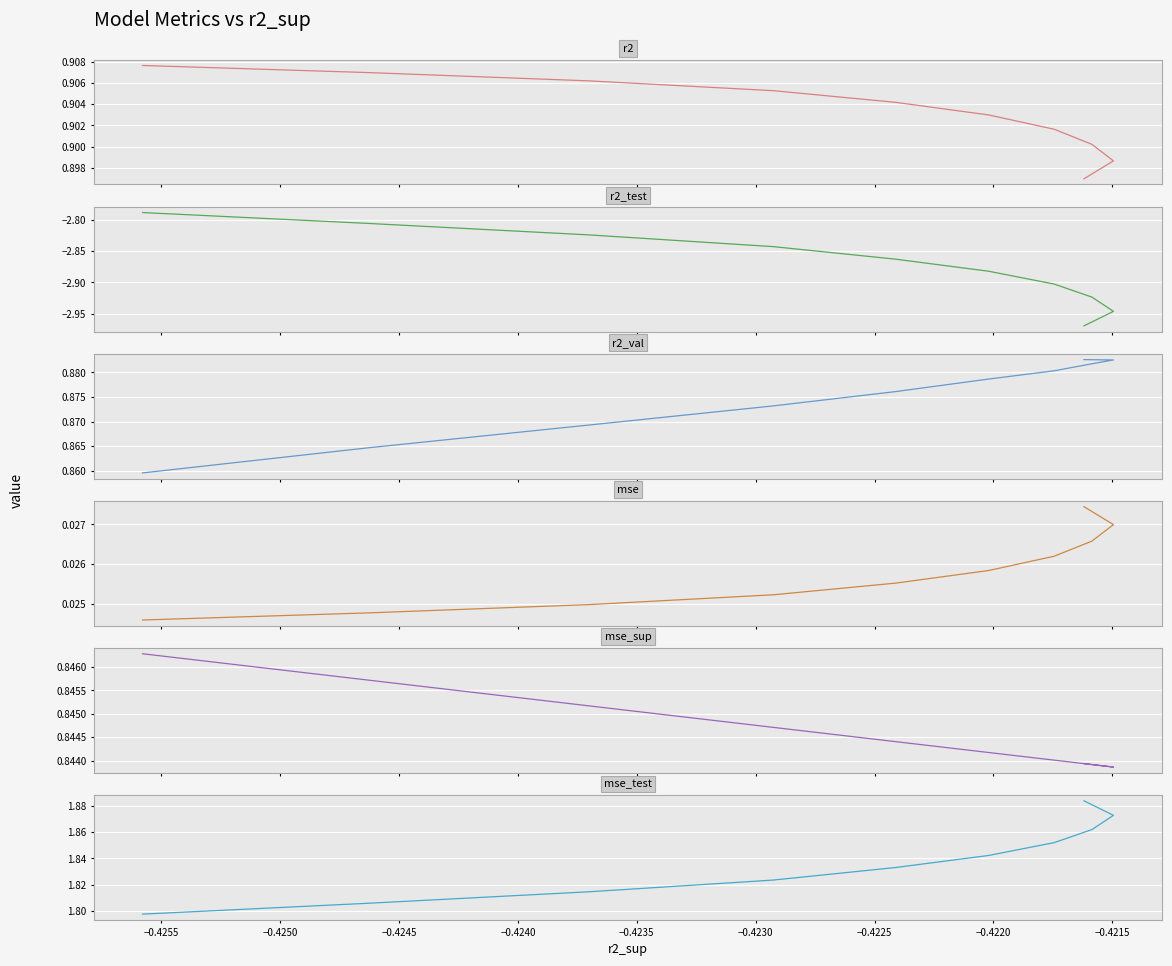

True or false: mse and r2_val cross at least once.

False